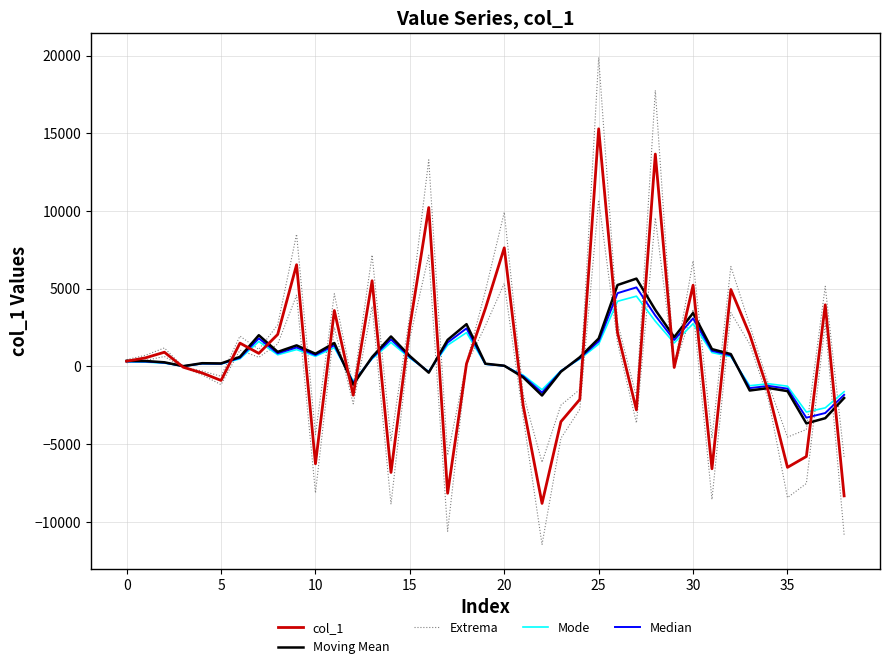

True or false: Moving Mean has a value of 1711.7 at 17.

True